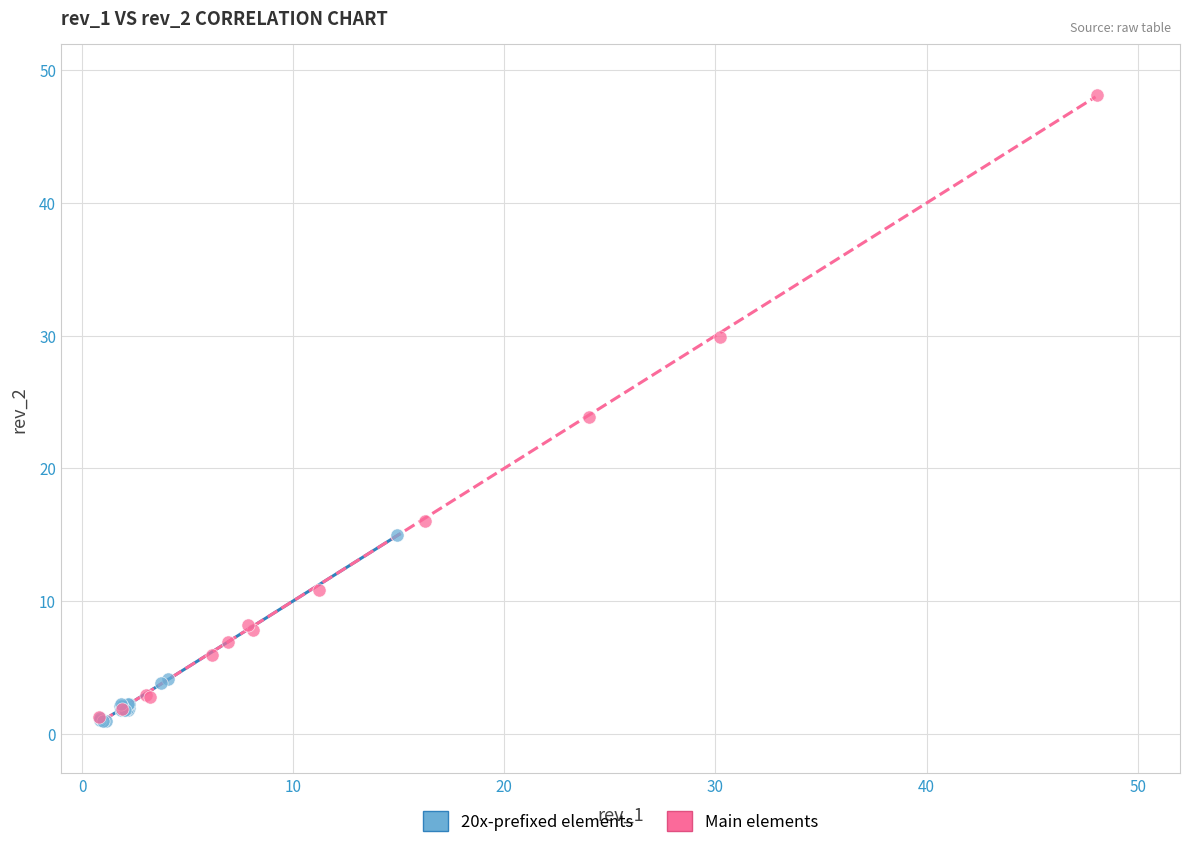

Which series contains the highest Y value?

Main elements